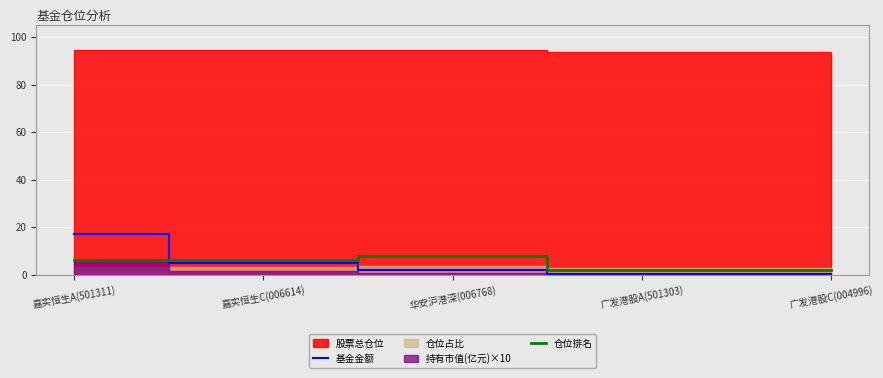

What is the difference between the maximum and minimum values in the 基金金额 series?

17.0